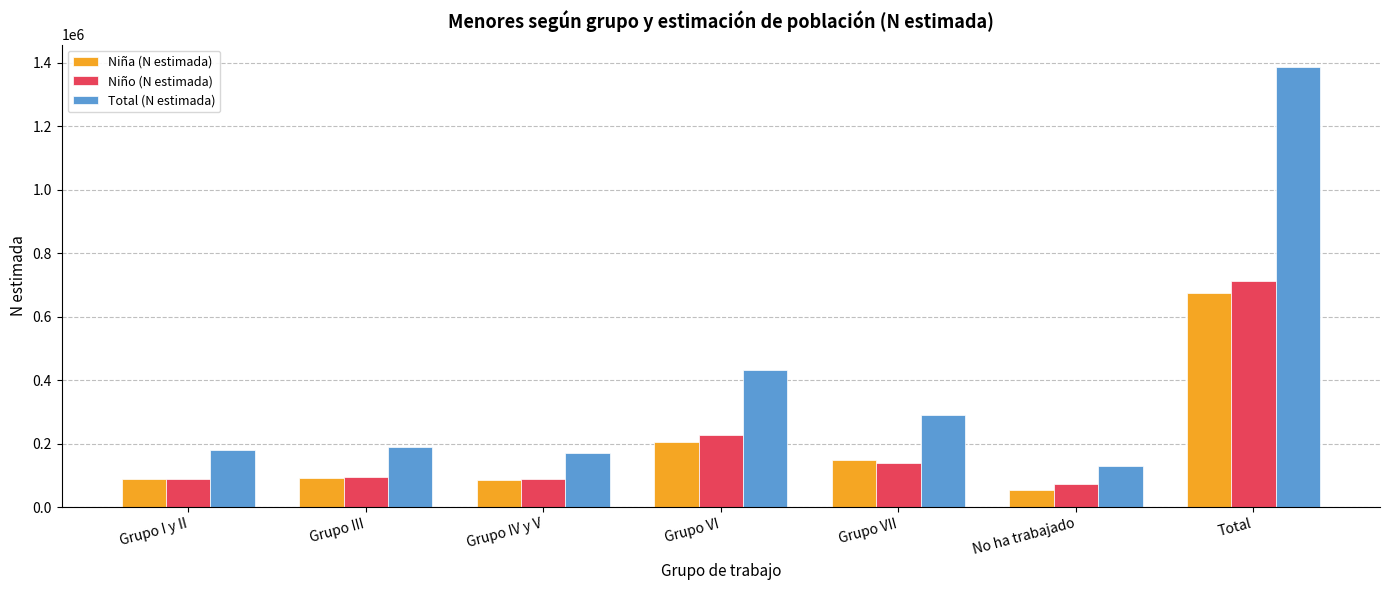

Where is Niño (N estimada) nearest to the value 393769?

Grupo VI